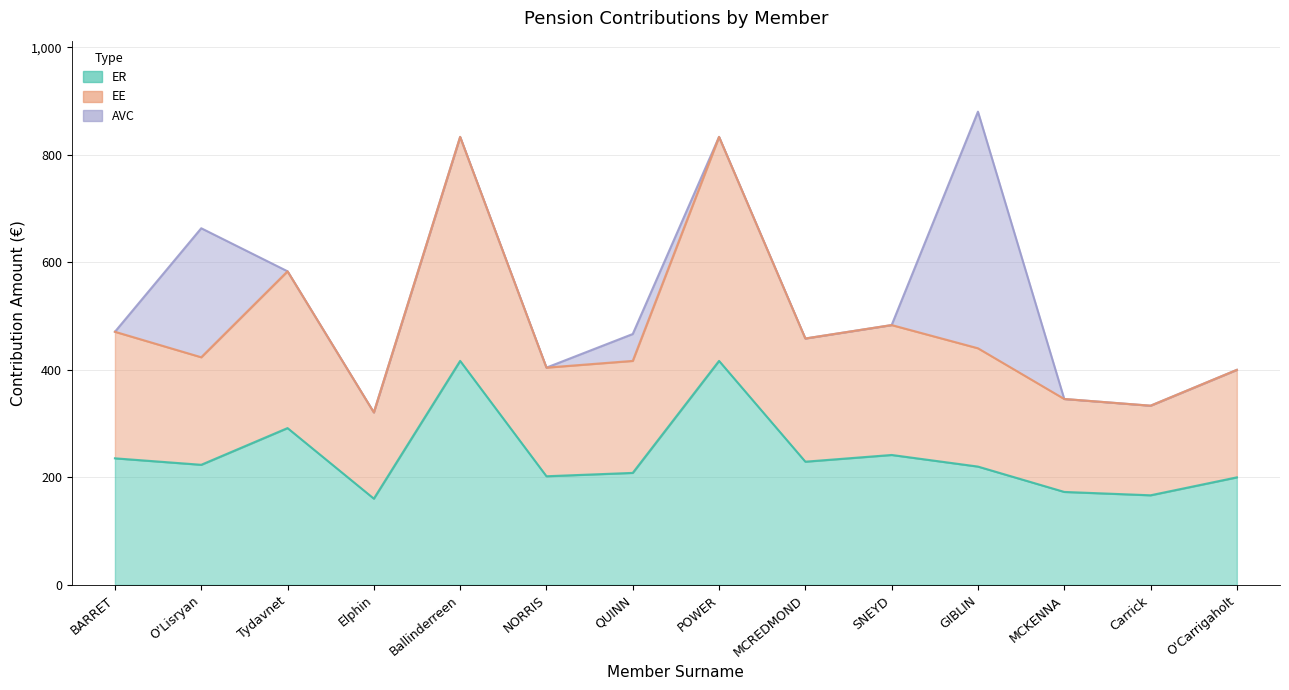

At which category does ER reach its first local valley?

O'Lisryan